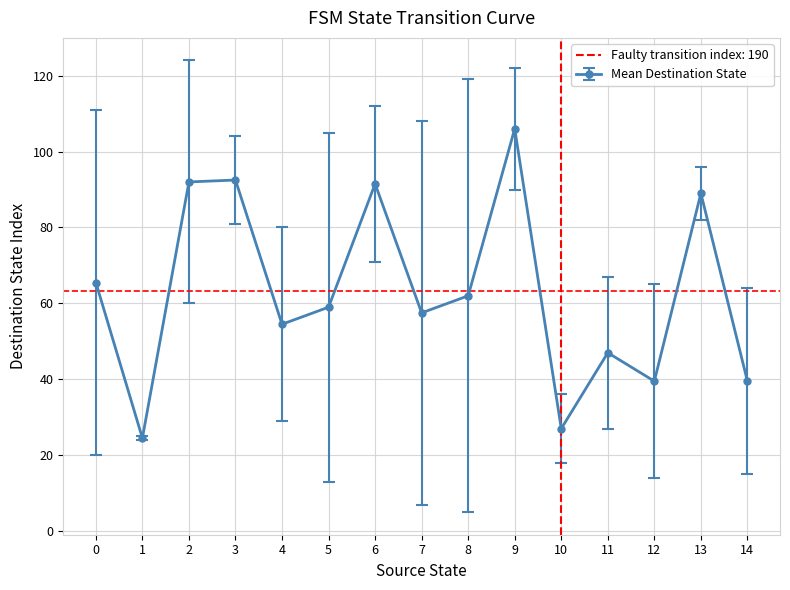

What is the lowest value of the Mean Destination State series?

24.5